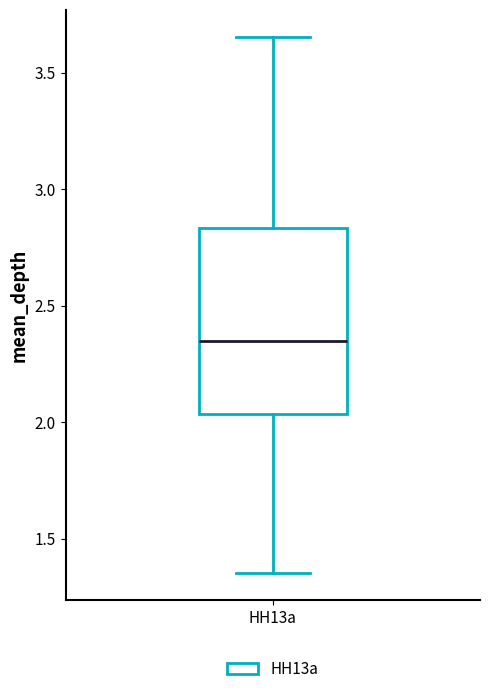

Read this box plot against the y-axis: the position of the median line, the range covered by the box, and the ends of both whiskers. The values are not printed on the chart, so give them approximately, as read against the axis.

median 2.35, box 2.05 to 2.85, whiskers 1.35 to 3.65